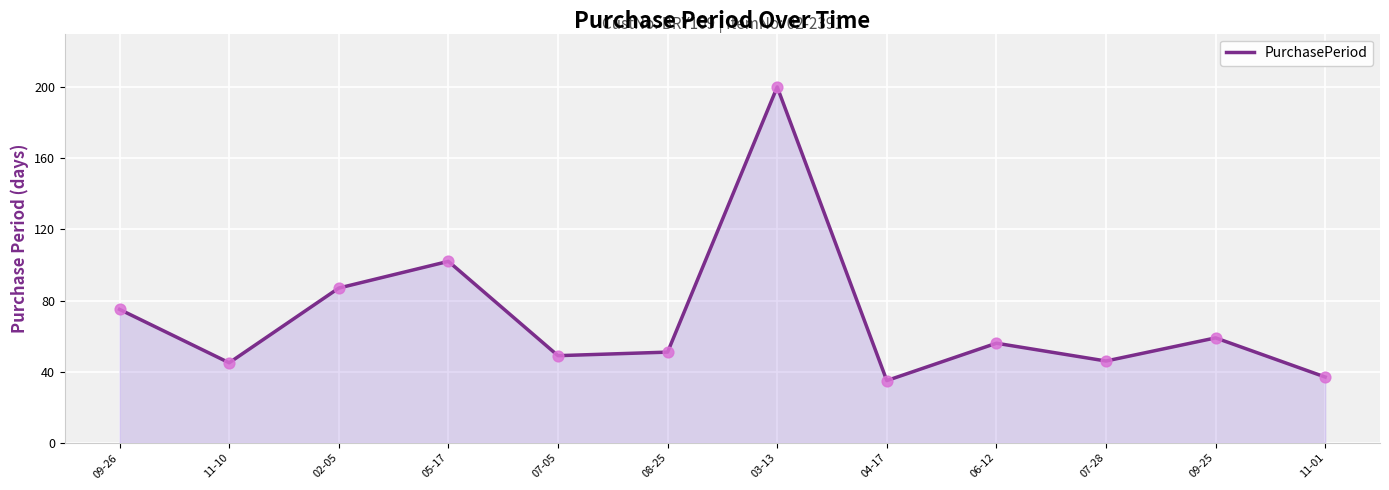

Approximately how many times larger is the value at 09-26 compared to 08-25?

1.5